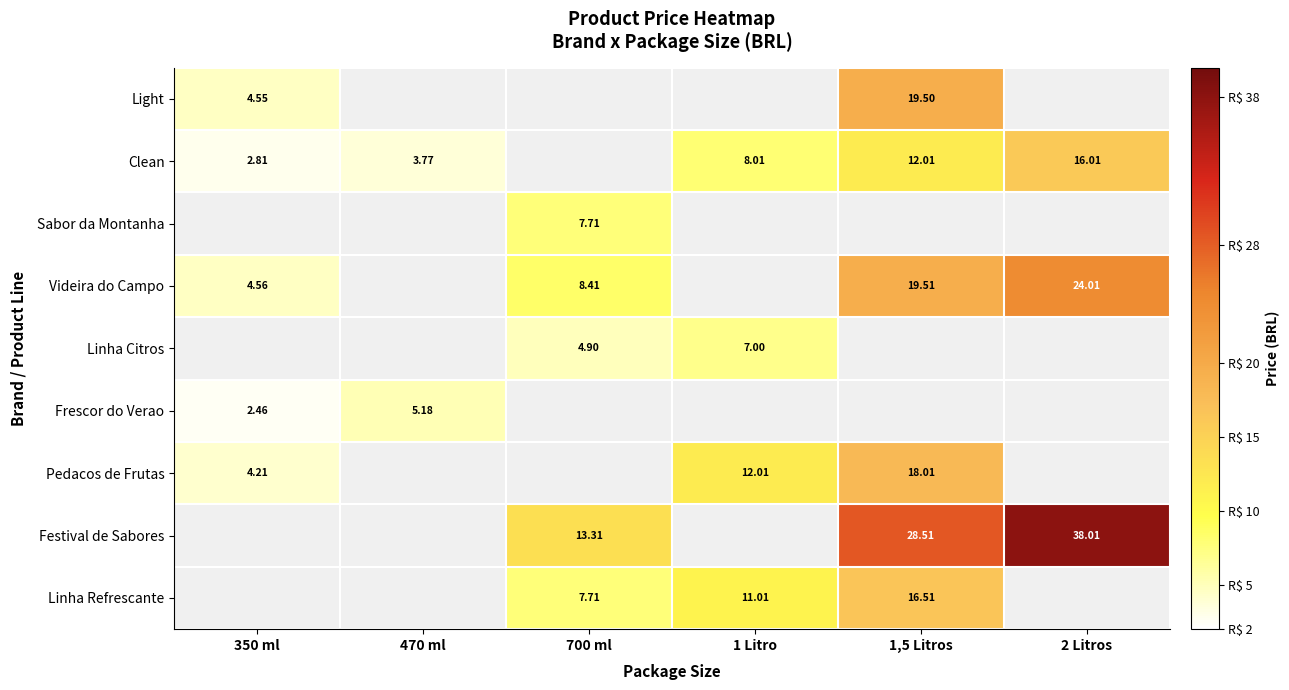

Is the value of Festival de Sabores at 700 ml greater than the value of Clean at 1,5 Litros?

Yes